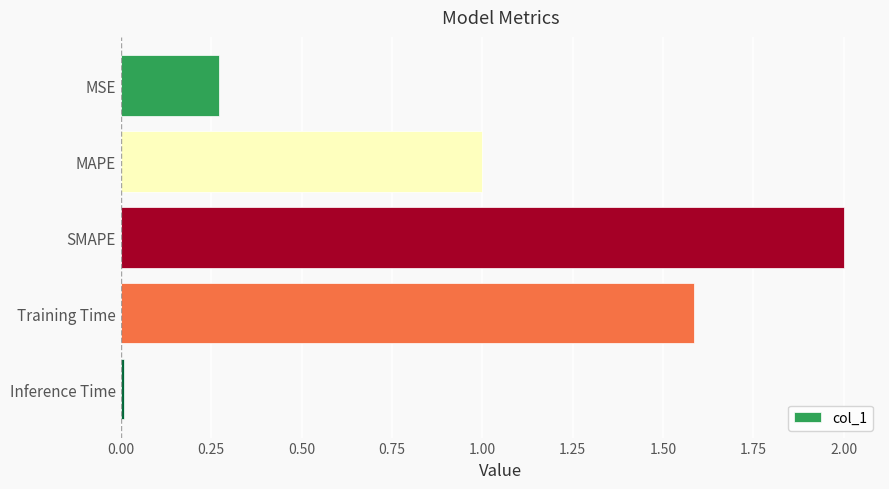

At which category does the chart reach its peak across all series?

SMAPE